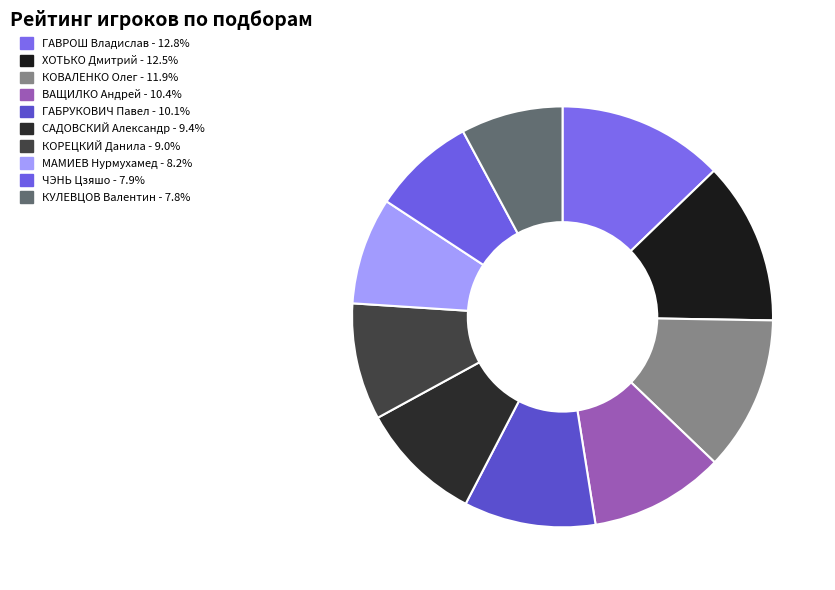

Combined, do ГАБРУКОВИЧ Павел and ГАВРОШ Владислав account for over 50%?

No